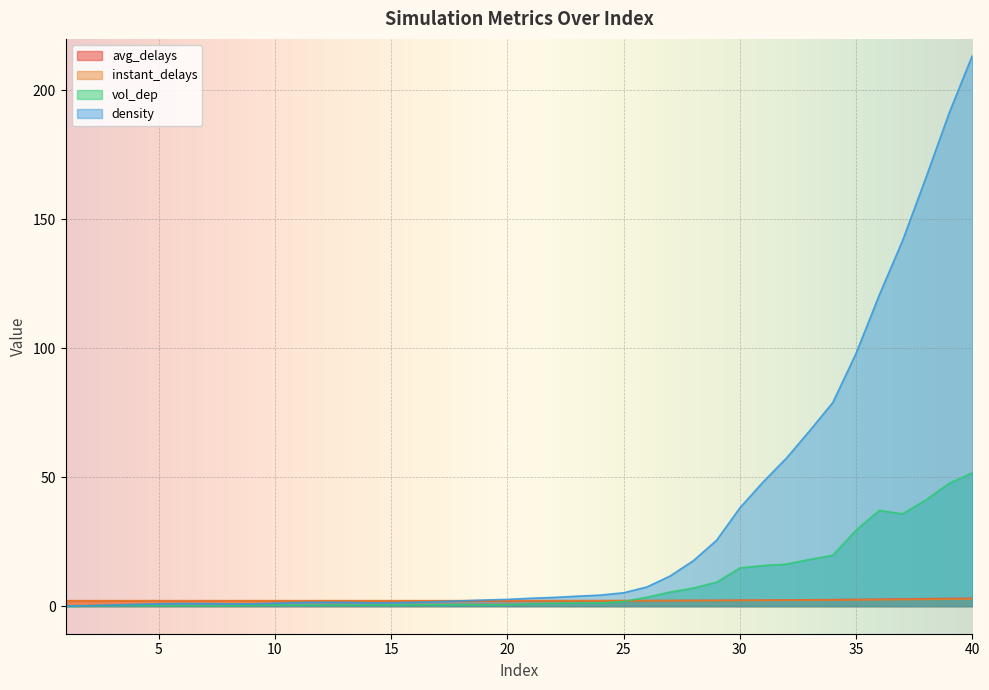

How many interior local valleys does the vol_dep series have?

6